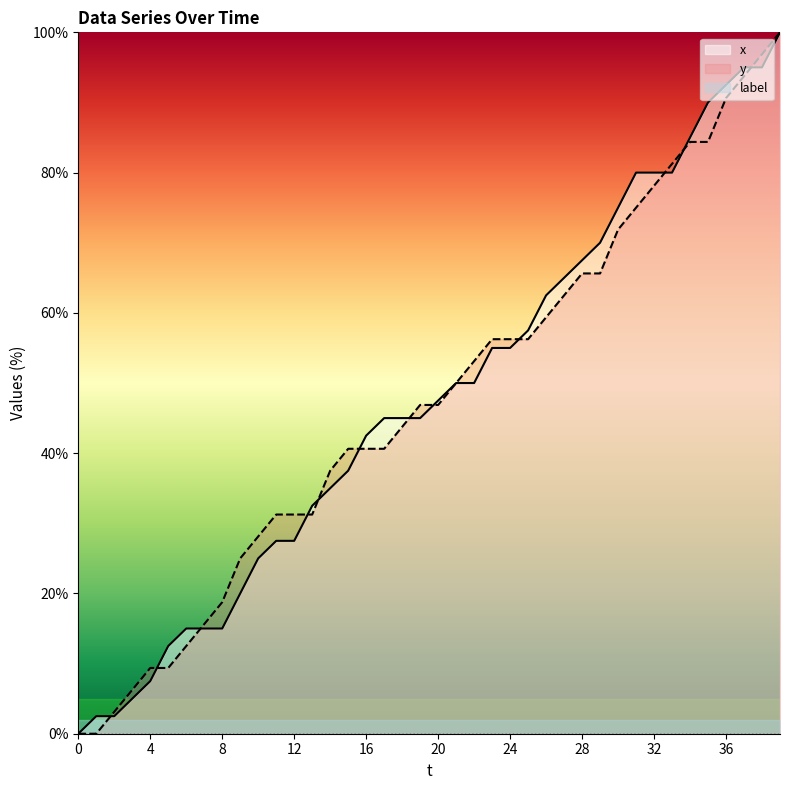

What are all the series names shown in the legend?

x, y, label